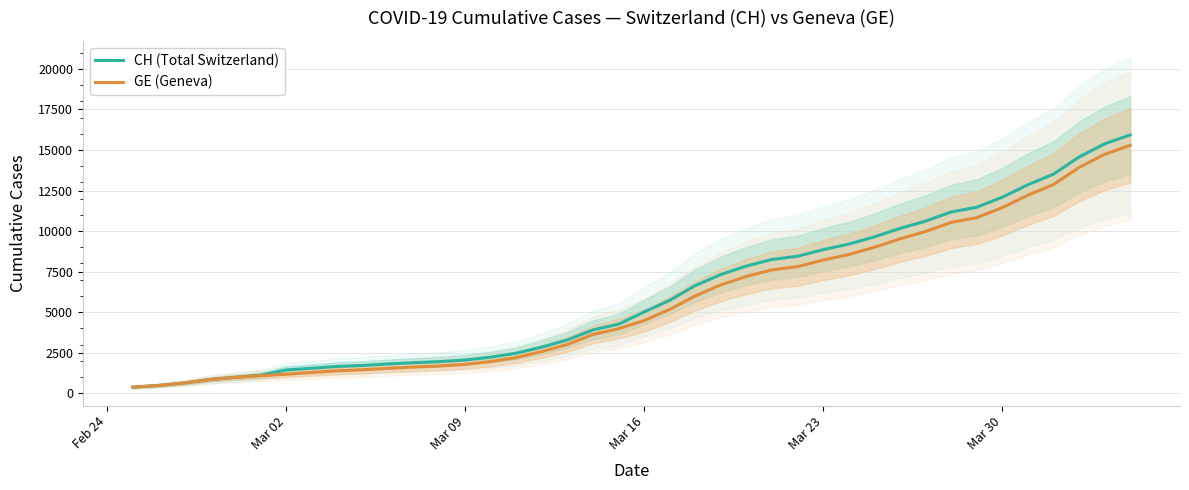

Count the number of data series in this chart.

2